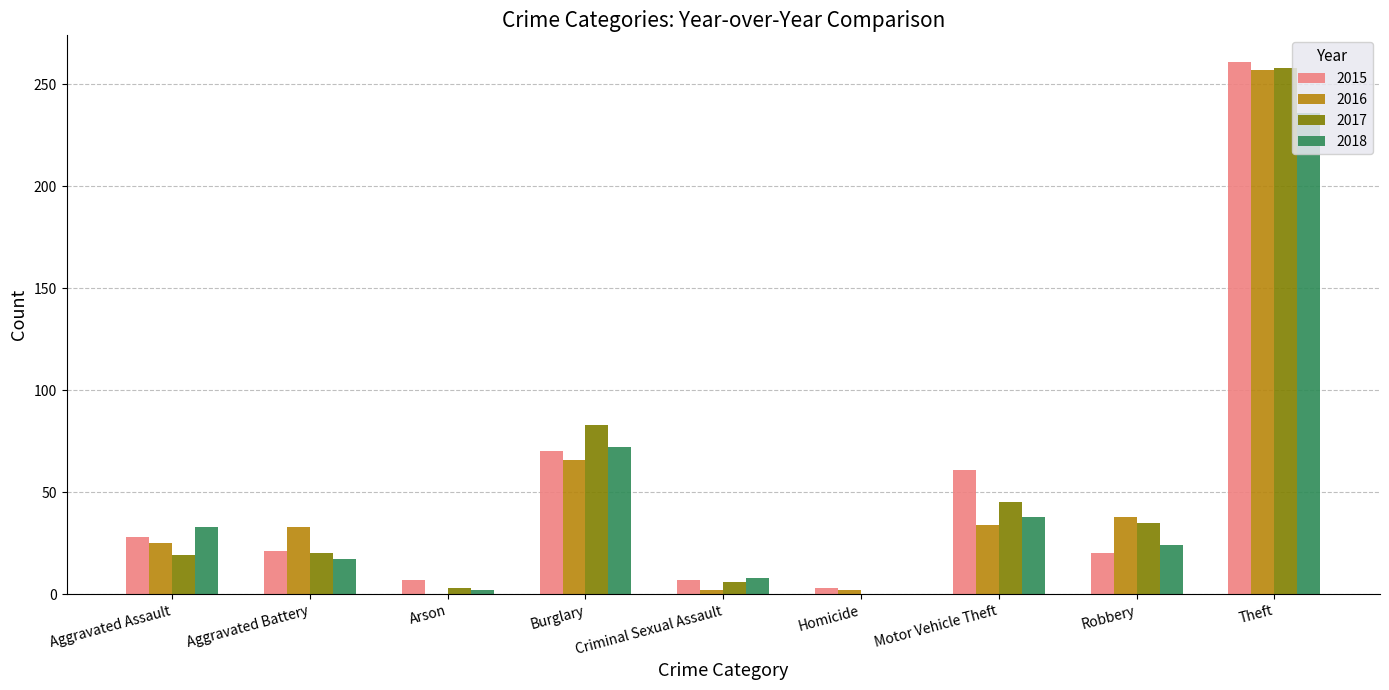

The value of 2017 at Robbery is 59. True or false?

False